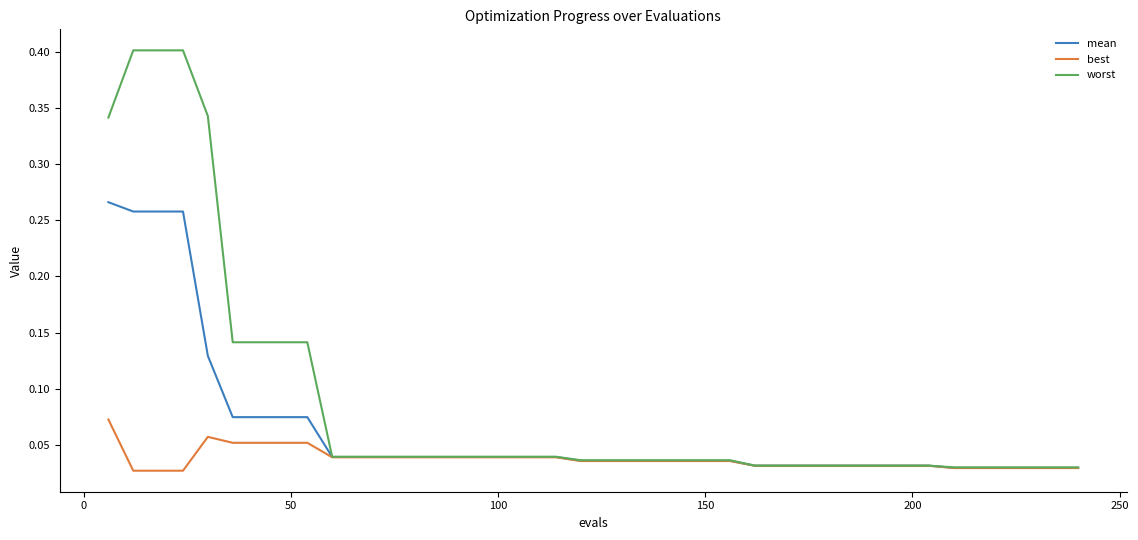

Which series has the largest total across all categories?

worst